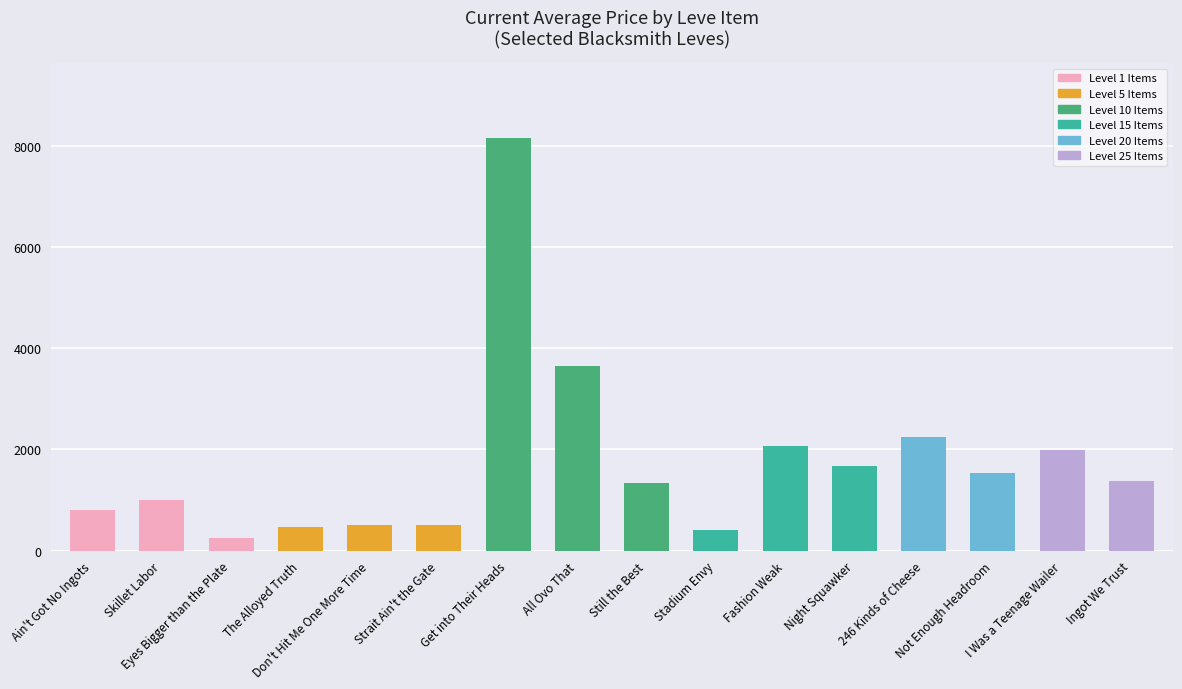

What is the label of the 8th bar from the left?

All Ovo That